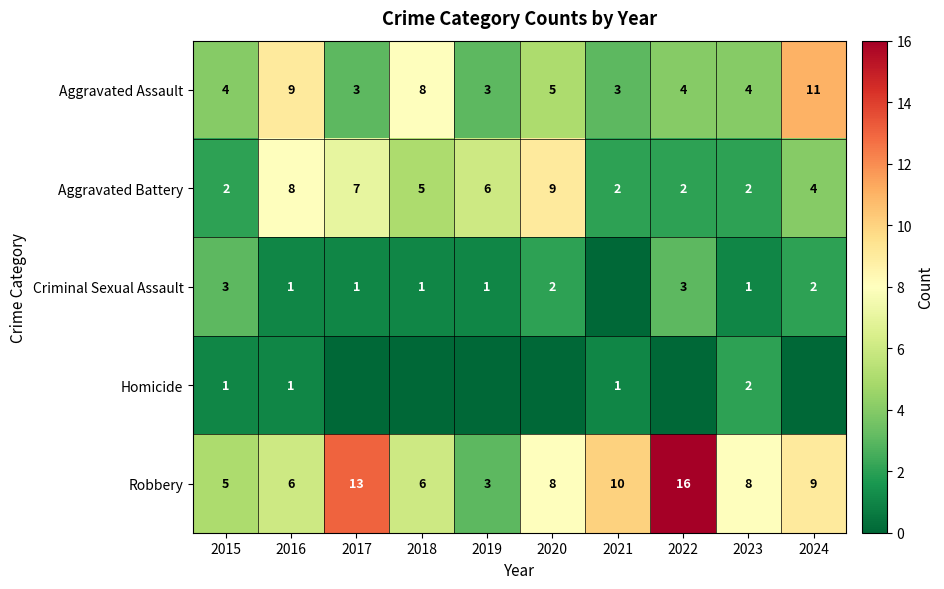

At which category is the sum across all series the highest?

2024